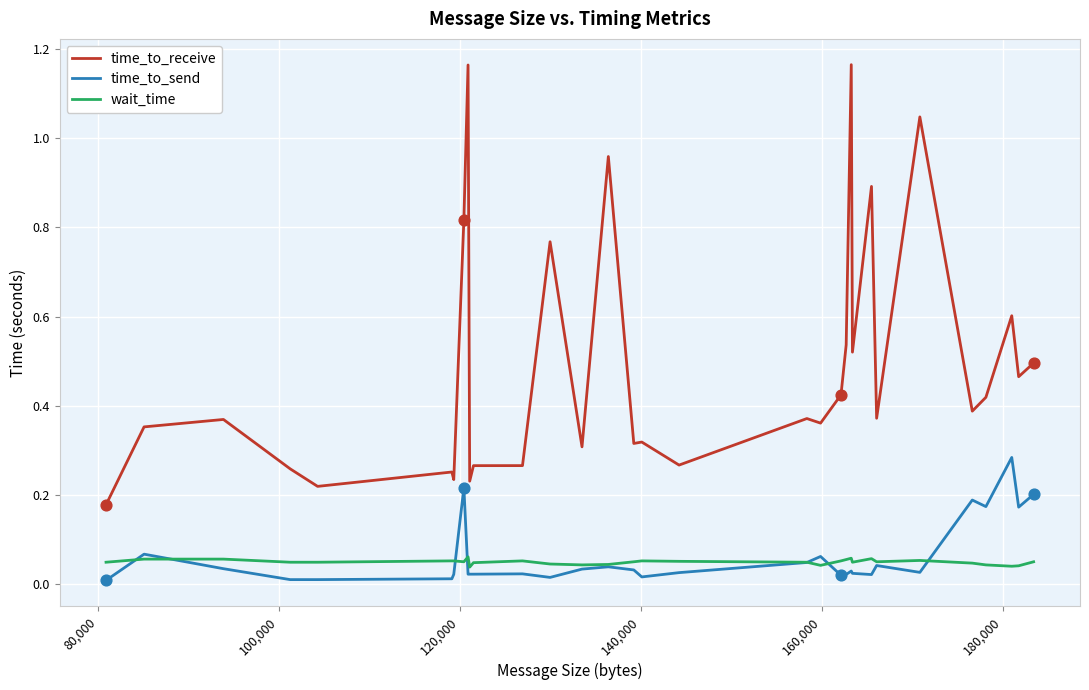

What are all the series names shown in the legend?

time_to_receive, time_to_send, wait_time